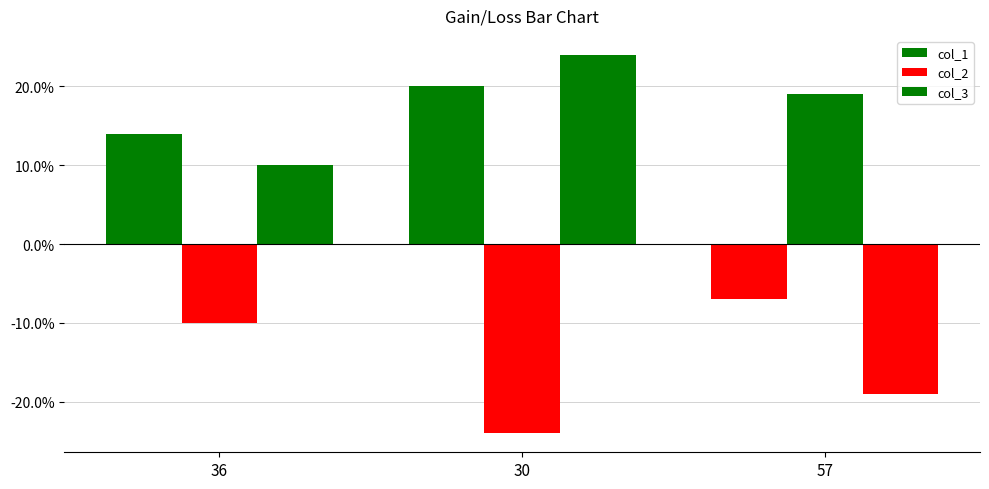

Which series has the largest range (max minus min)?

col_2